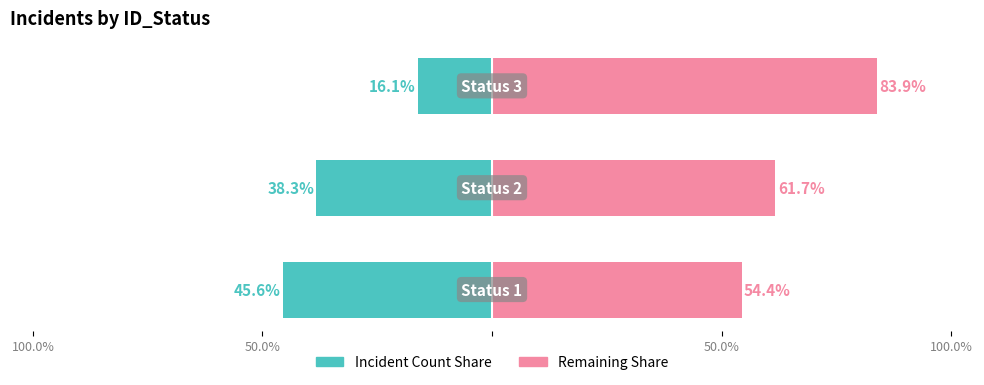

Between 100.0% and 50.0%, which series saw the biggest shift?

Incident Count Share